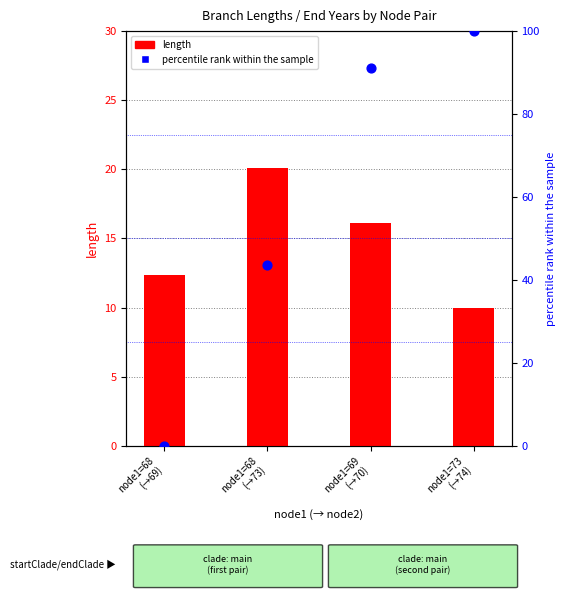

At how many categories does at least one series exceed 3?

4